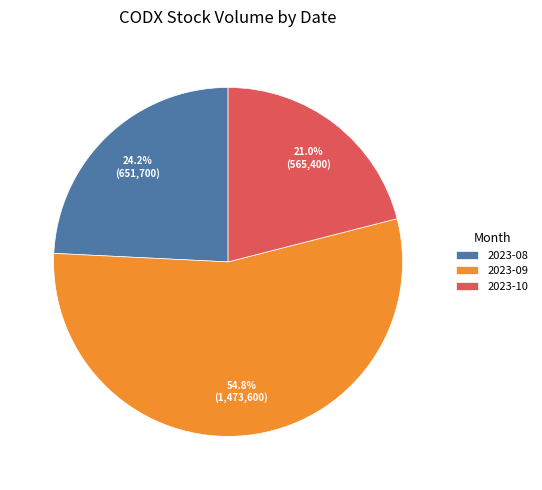

Rank the categories by value from lowest to highest.

2023-10, 2023-08, 2023-09